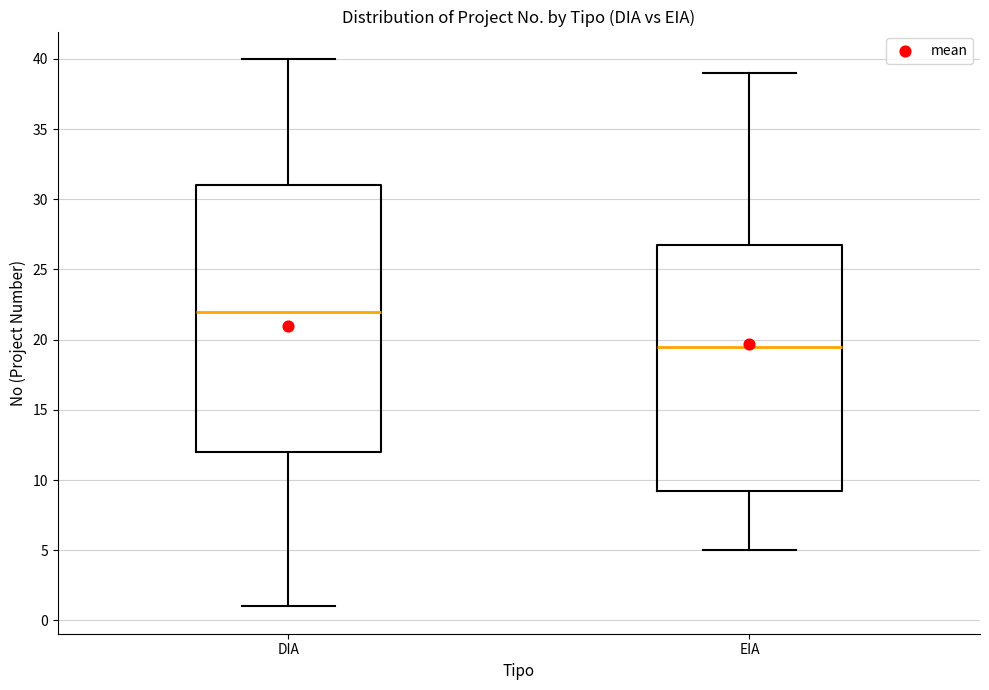

Reading left to right, read every box against the y-axis: the position of its median line, the range the box covers, and the ends of its whiskers. The values are not printed on the chart, so give them approximately, as read against the axis.

DIA: median 22.0, box 12.0 to 31.0, whiskers 1.0 to 40.0
EIA: median 19.5, box 9.5 to 27.0, whiskers 5.0 to 39.0